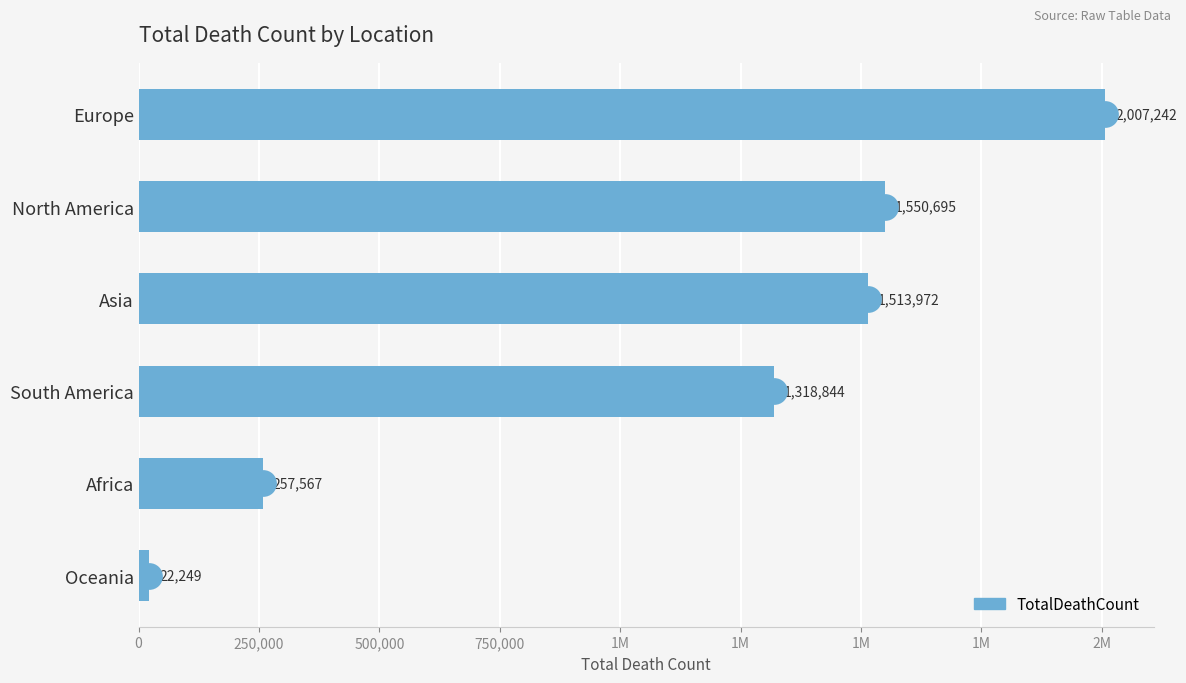

What is the ratio of the value at Europe to the value at Oceania?

90.2